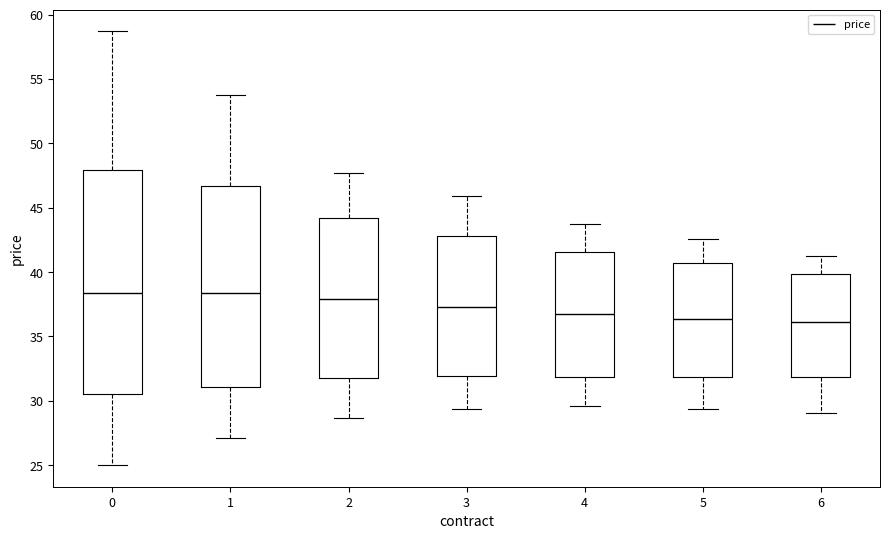

Reading left to right, read every box against the y-axis: the position of its median line, the range the box covers, and the ends of its whiskers. The values are not printed on the chart, so give them approximately, as read against the axis.

0: median 38.5, box 30.5 to 48.0, whiskers 25.0 to 58.5
1: median 38.5, box 31.0 to 46.5, whiskers 27.0 to 54.0
2: median 38.0, box 32.0 to 44.0, whiskers 28.5 to 47.5
3: median 37.5, box 32.0 to 43.0, whiskers 29.5 to 46.0
4: median 36.5, box 32.0 to 41.5, whiskers 29.5 to 43.5
5: median 36.5, box 32.0 to 40.5, whiskers 29.5 to 42.5
6: median 36.0, box 32.0 to 40.0, whiskers 29.0 to 41.0